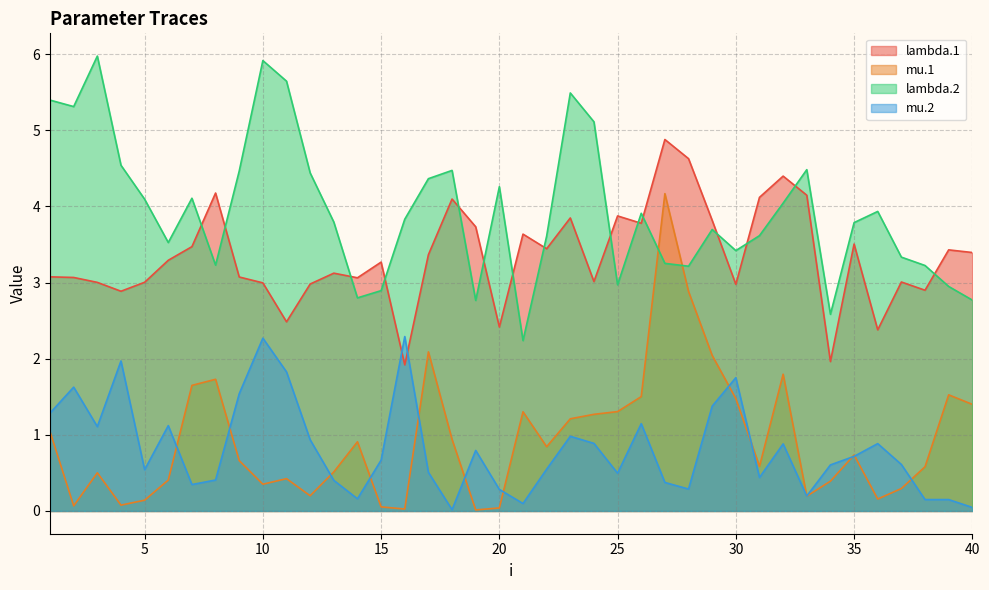

List the series in order of their peak value, lowest first.

mu.2, mu.1, lambda.1, lambda.2